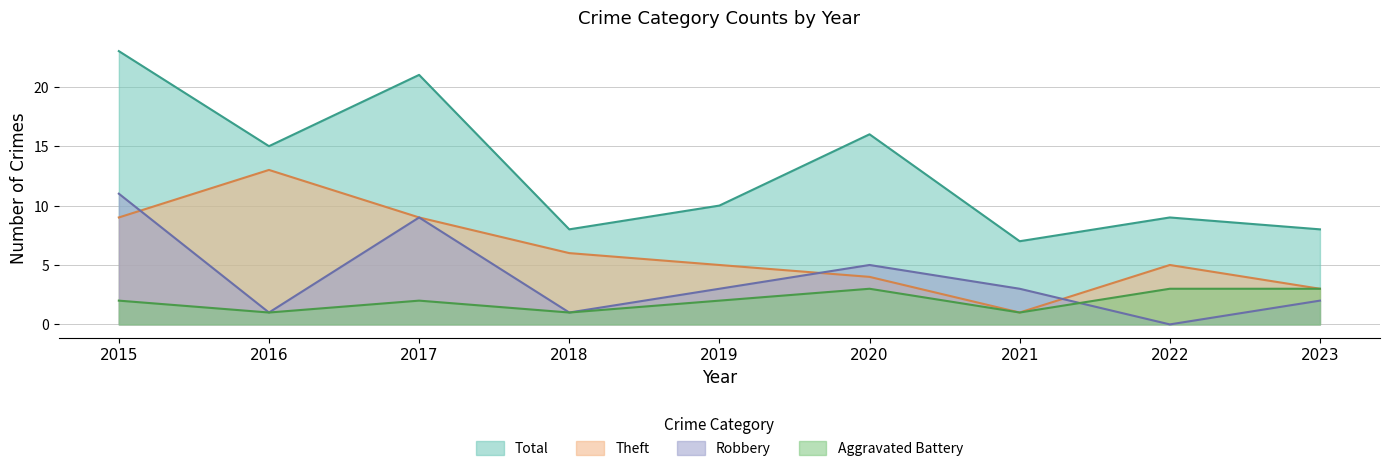

Which series has the largest total across all categories?

Total